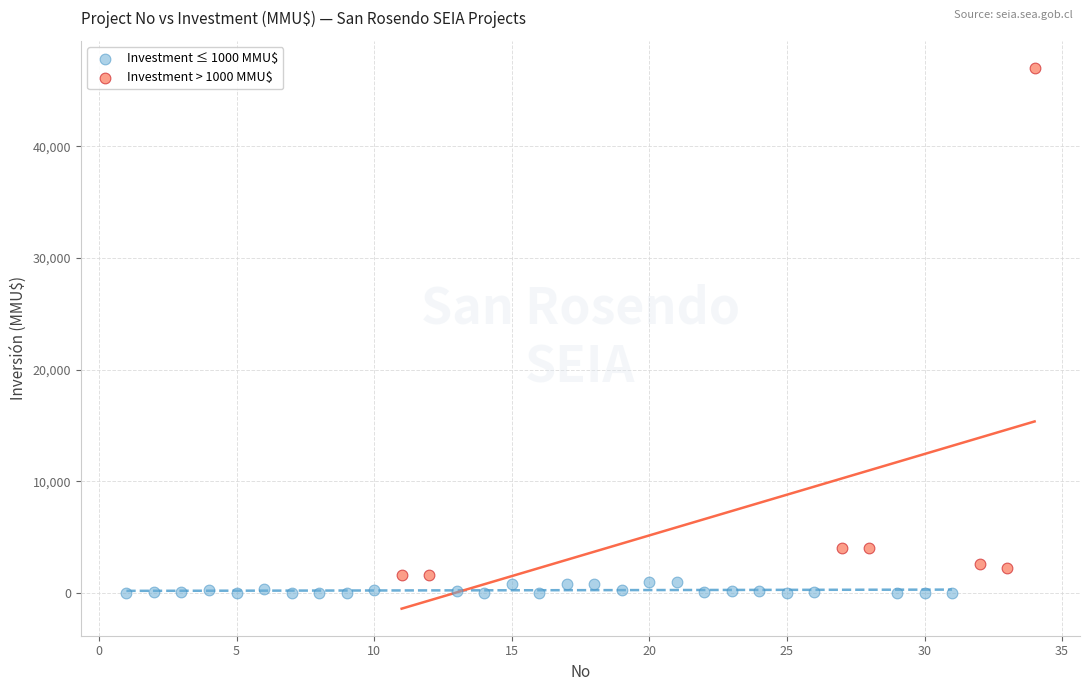

Which series has the largest Y range (max minus min)?

Investment > 1000 MMU$